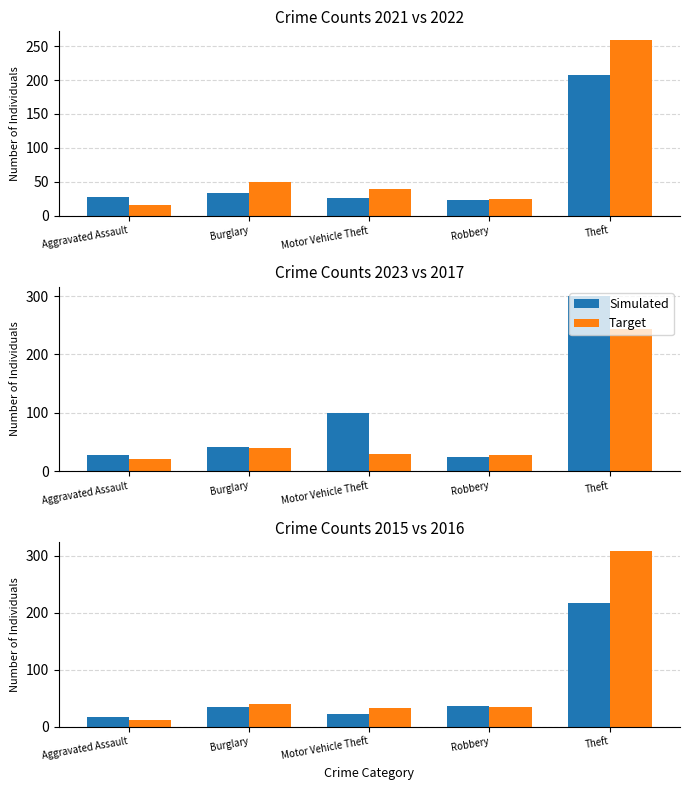

What is the total value across all series at Burglary?

74